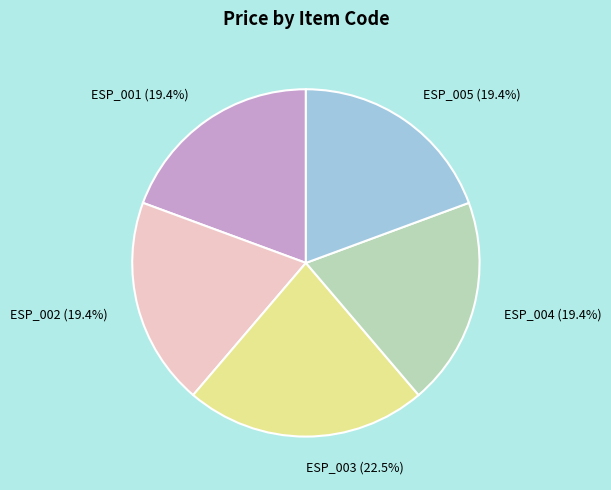

How many slices are in this pie chart?

5